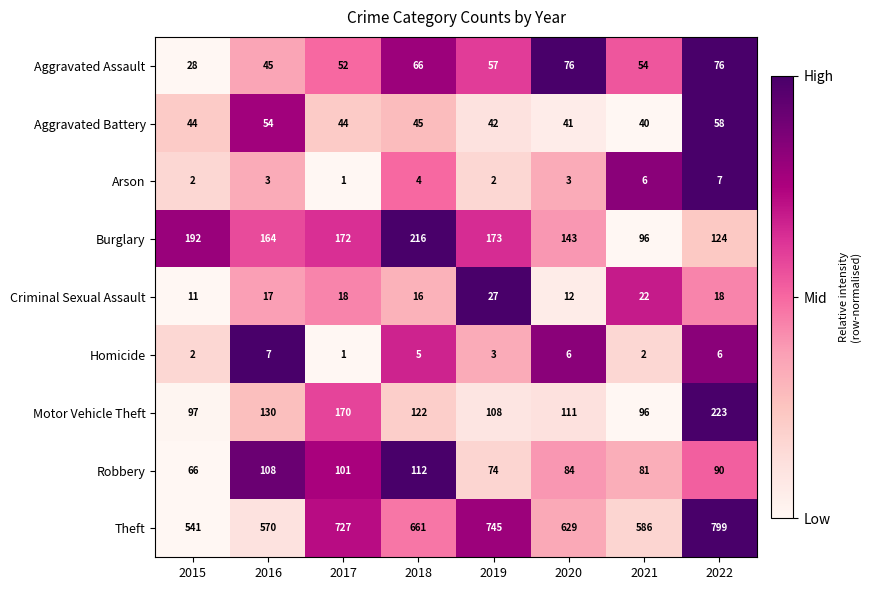

What is the difference between the highest and lowest values at 2020?

626